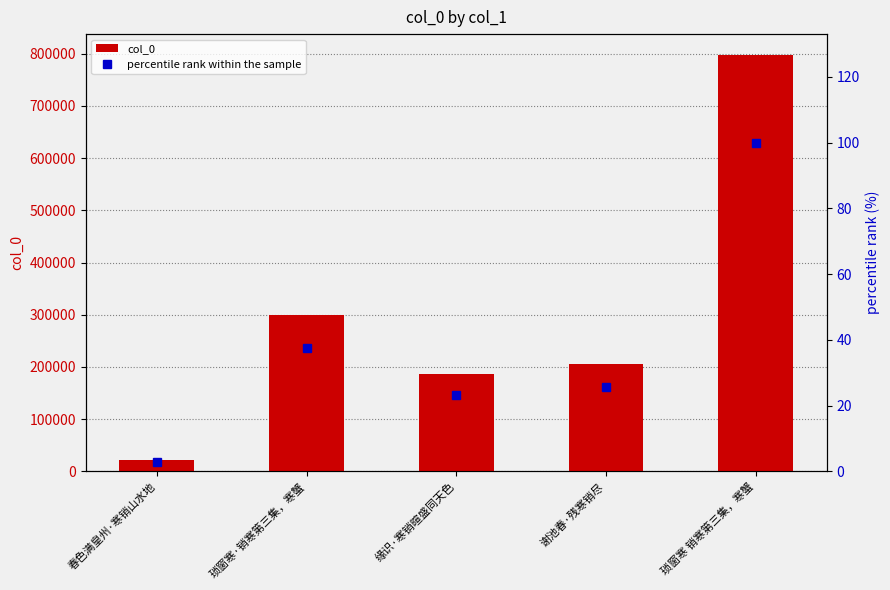

Reading right to left, transcribe all the data shown in this chart.

col_0: 琐窗寒 销寒第三集，寒蟹=797743.0	谢池春·残寒销尽=204872.0	缘识·寒销暄盛同天色=186309.0	琐窗寒·销寒第三集，寒蟹=299011.0	春色满皇州·寒销山水地=22446.0
percentile rank within the sample: 琐窗寒 销寒第三集，寒蟹=100.0	谢池春·残寒销尽=25.7	缘识·寒销暄盛同天色=23.4	琐窗寒·销寒第三集，寒蟹=37.5	春色满皇州·寒销山水地=2.8